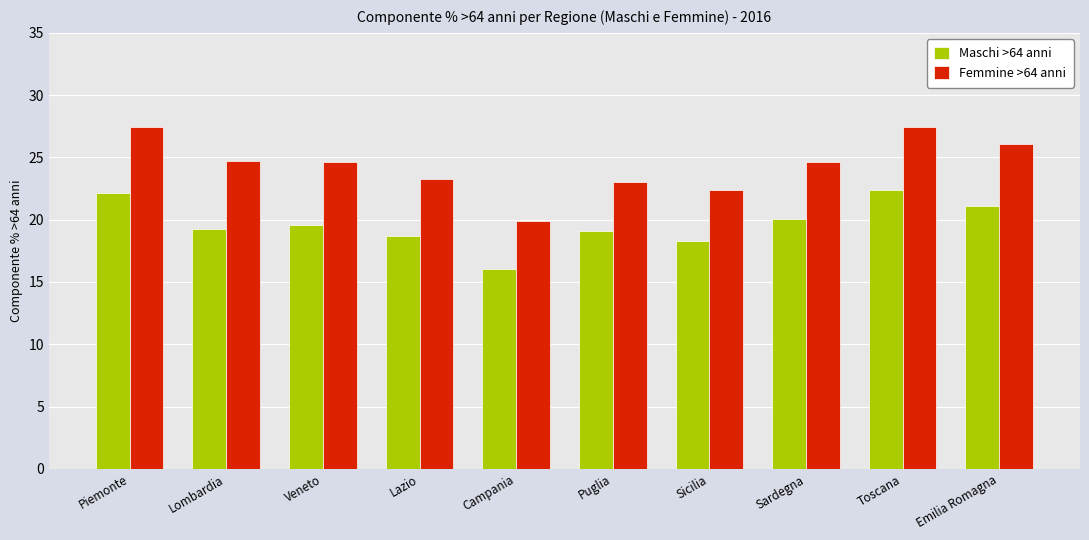

What is the difference between the maximum and minimum values in the Femmine >64 anni series?

7.6